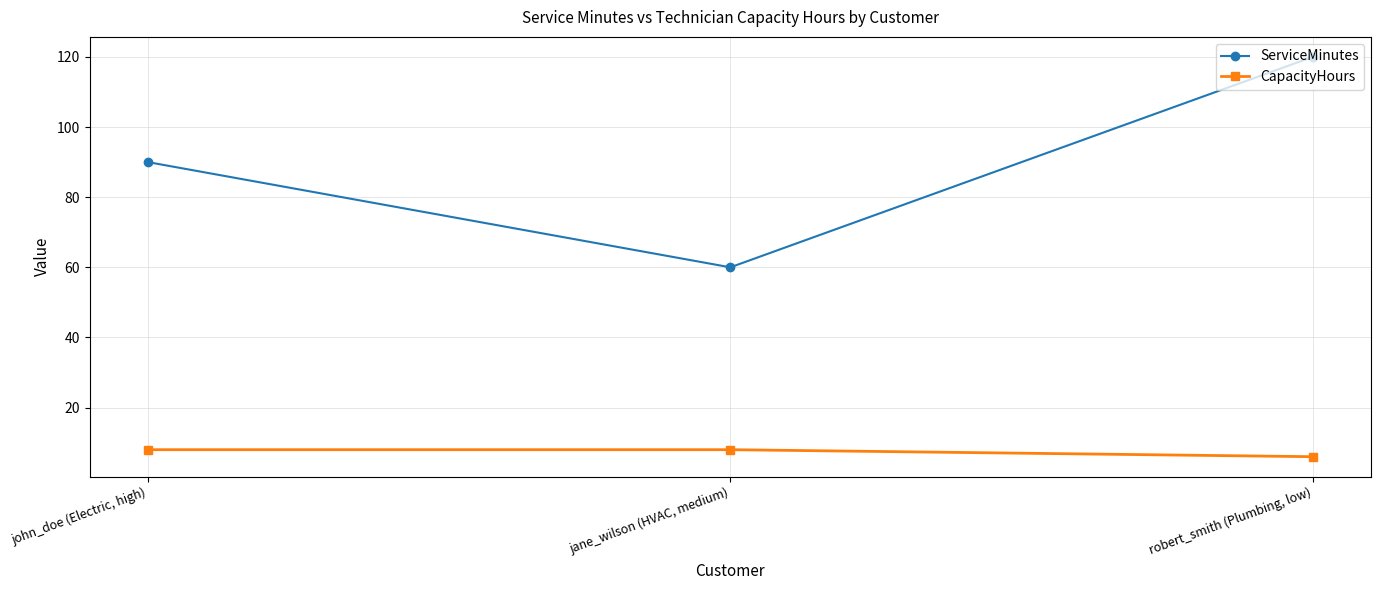

What is the difference between the maximum and minimum values in the CapacityHours series?

2